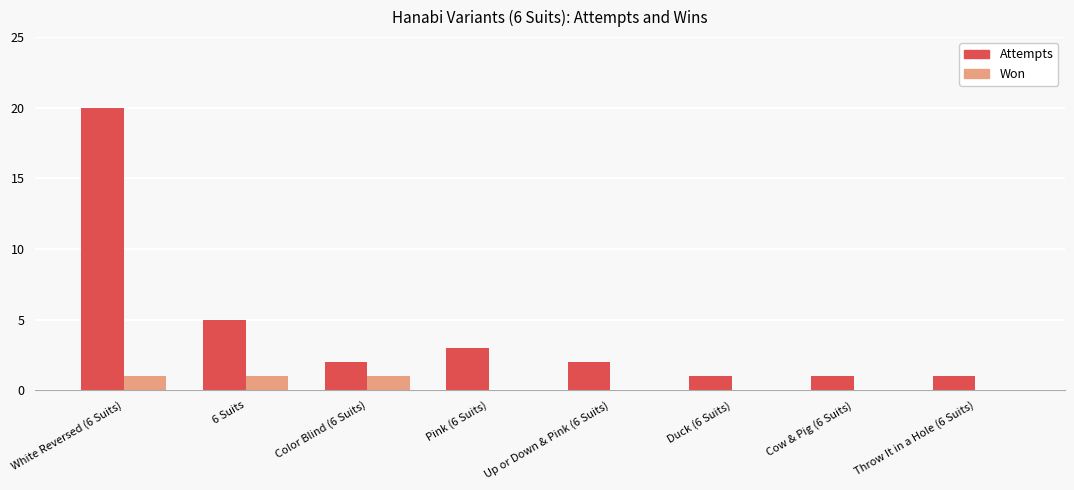

What is the maximum value shown in the chart?

20